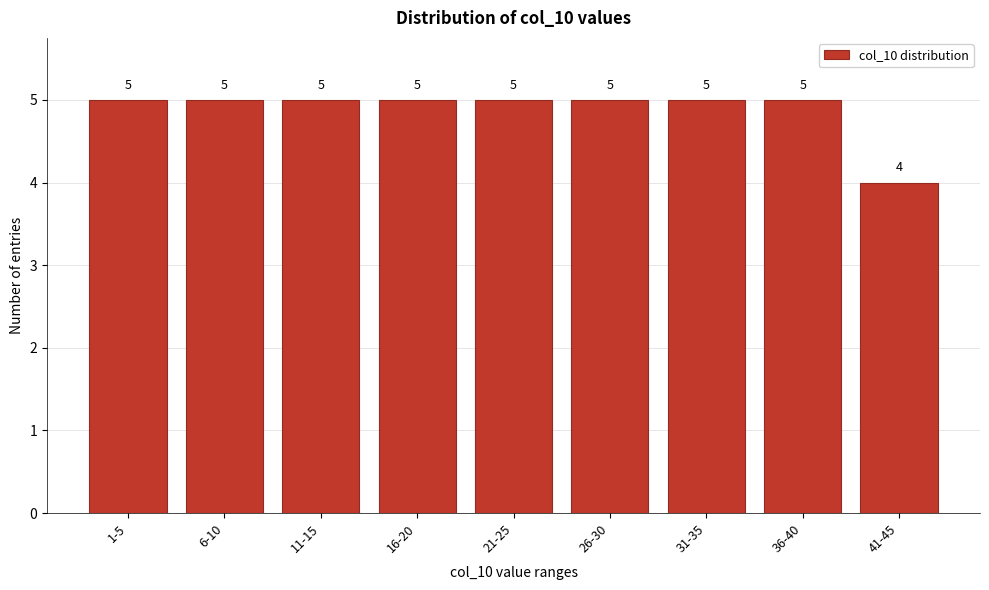

Reading left to right, transcribe all the data shown in this chart.

1-5=5	6-10=5	11-15=5	16-20=5	21-25=5	26-30=5	31-35=5	36-40=5	41-45=4